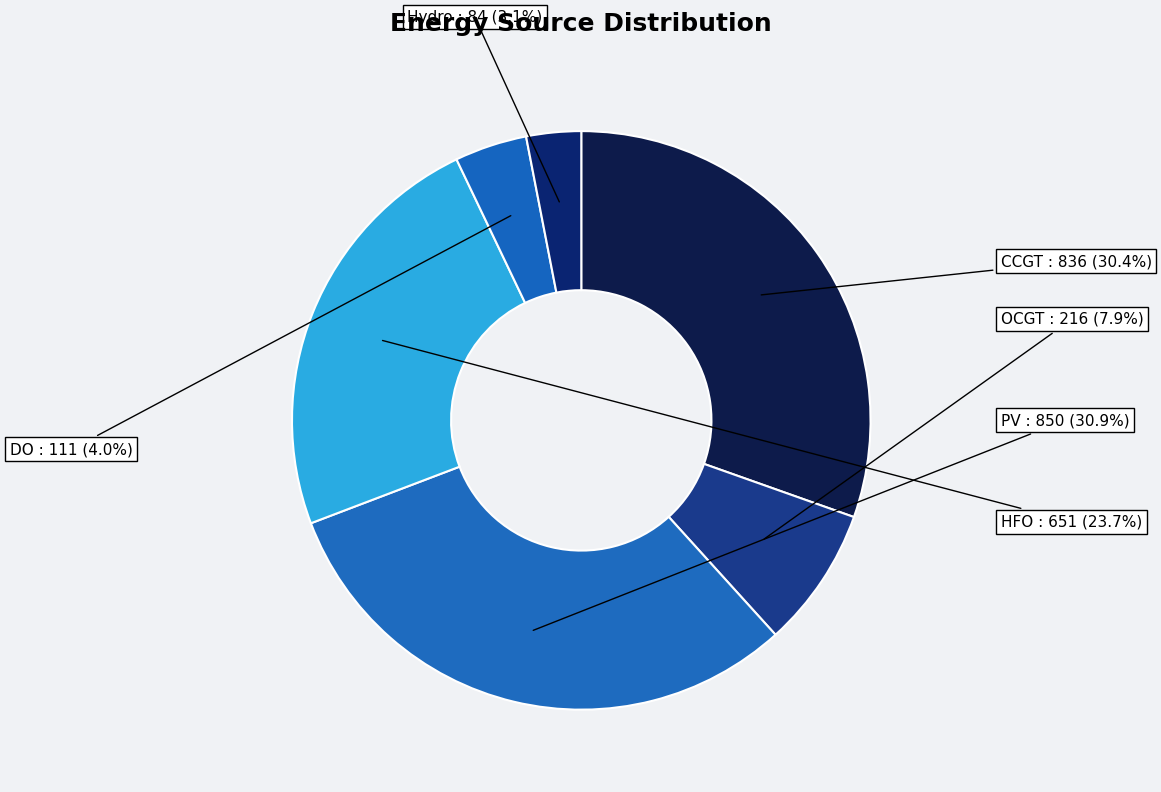

To the nearest percent, what portion does Hydro represent?

3%